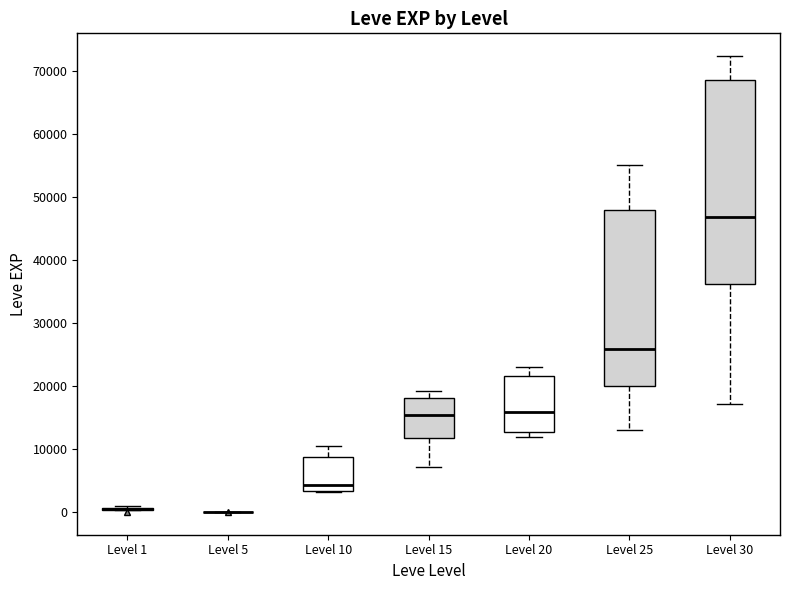

Reading left to right, read every box against the y-axis: the position of its median line, the range the box covers, and the ends of its whiskers. The values are not printed on the chart, so give them approximately, as read against the axis.

Level 1: box collapsed to a line at 0, whiskers 0 to 1000
Level 5: box collapsed to a line at 0, whiskers 0 to 0
Level 10: median 4000, box 3000 to 9000, whiskers 3000 to 10000
Level 15: median 15000, box 12000 to 18000, whiskers 7000 to 19000
Level 20: median 16000, box 13000 to 22000, whiskers 12000 to 23000
Level 25: median 26000, box 20000 to 48000, whiskers 13000 to 55000
Level 30: median 47000, box 36000 to 69000, whiskers 17000 to 72000